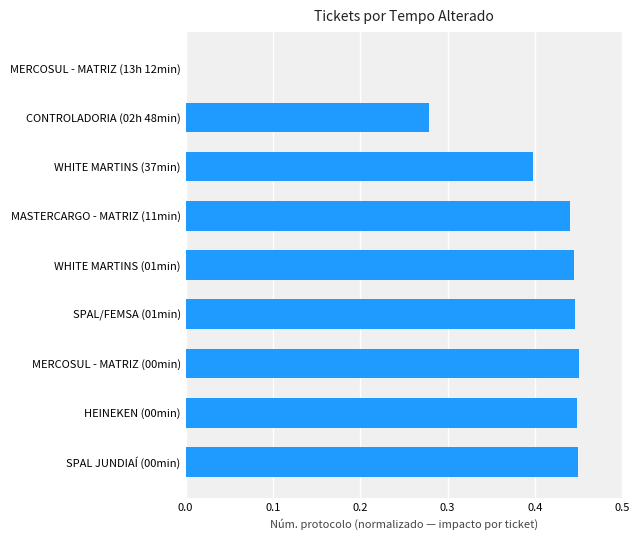

Where is the data nearest to the value 0?

MERCOSUL - MATRIZ (13h 12min)